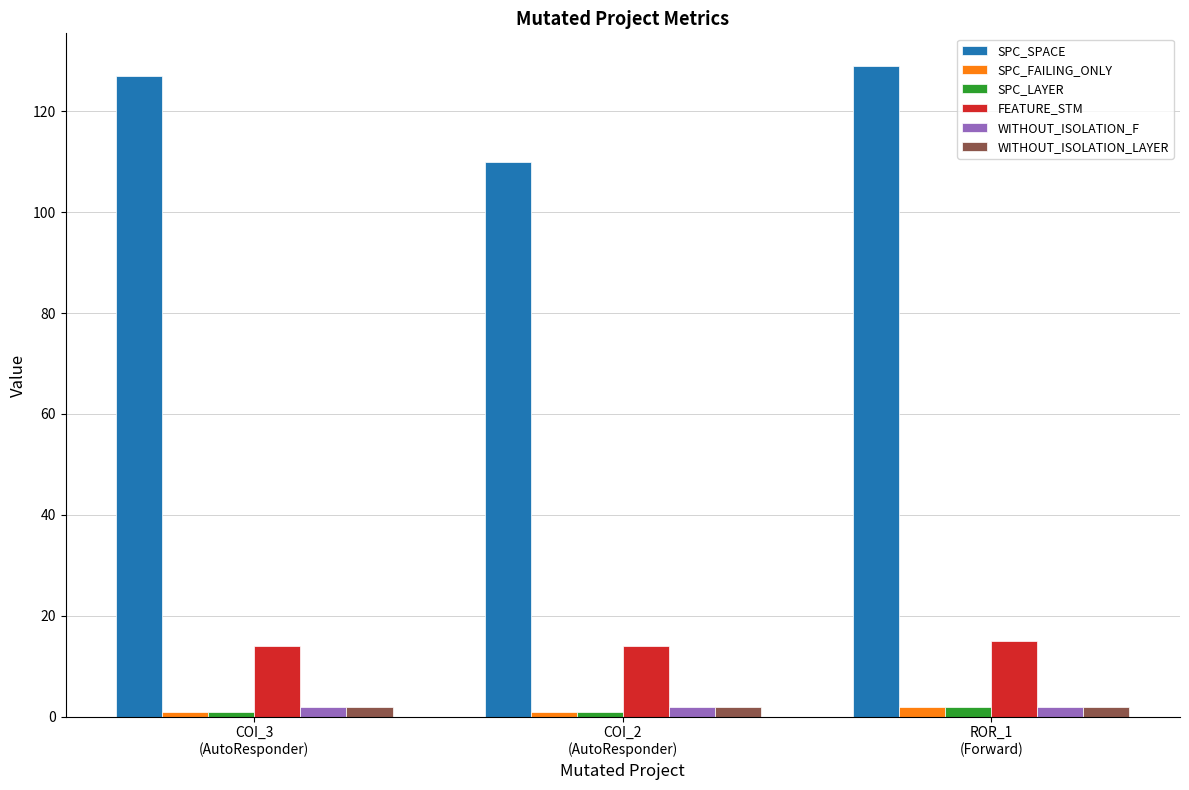

Which series has the largest range (max minus min)?

SPC_SPACE